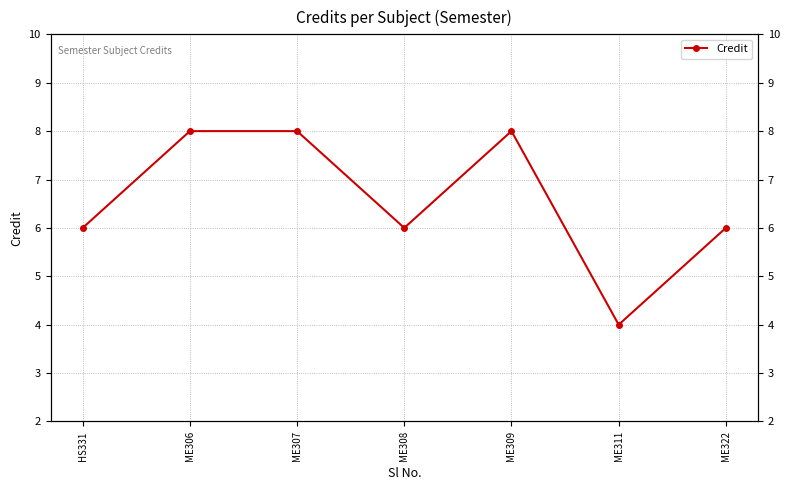

What is the label of the 5th point from the right?

ME307